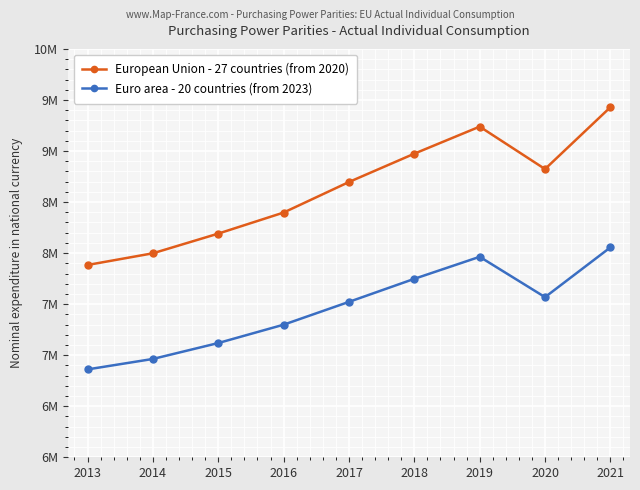

Rank the series by their average value, from lowest to highest.

Euro area - 20 countries (from 2023), European Union - 27 countries (from 2020)